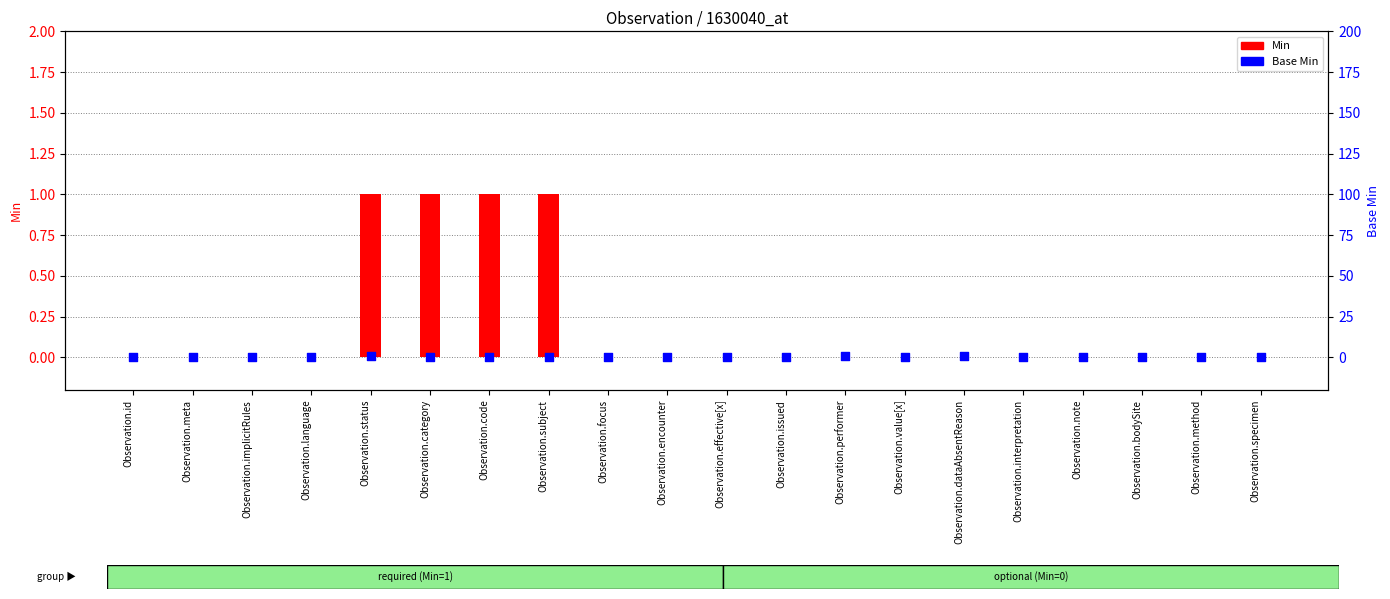

What are all the series names shown in the legend?

Min, Base Min